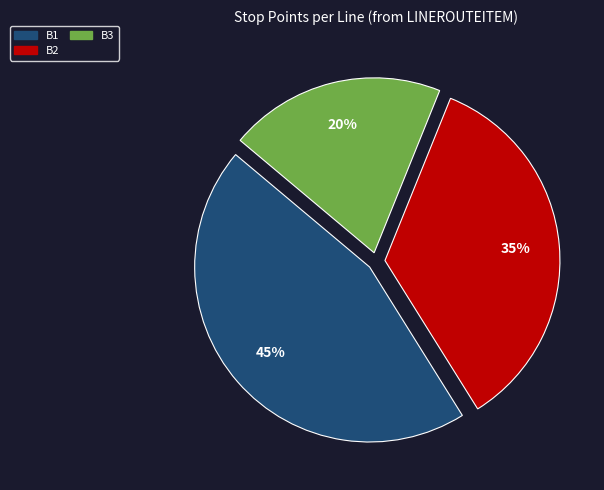

What is the ratio of the value at B1 to the value at B3?

2.2